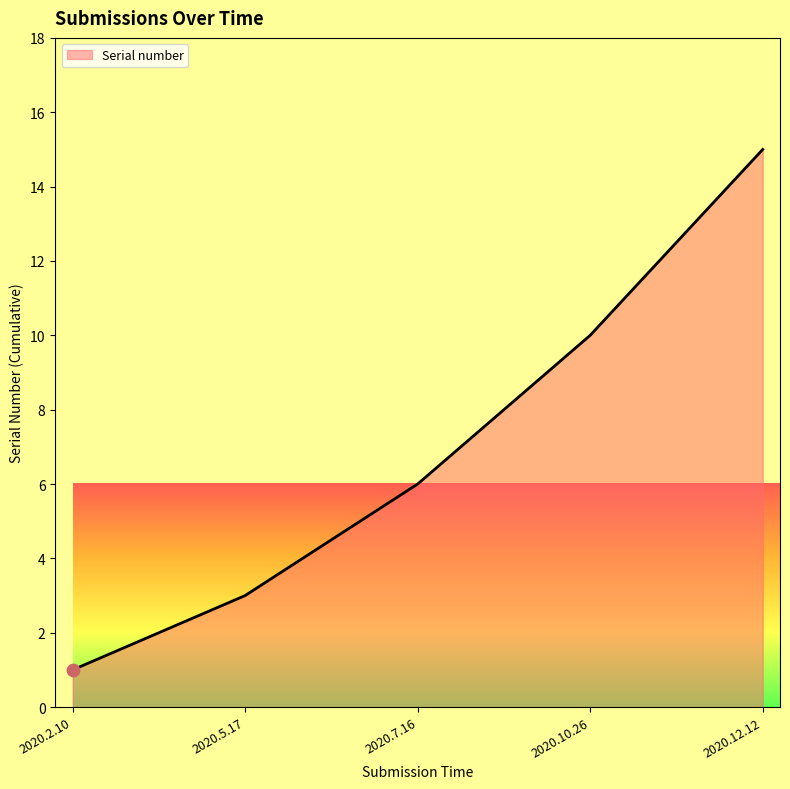

What is the ratio of the value at 2020.5.17 to the value at 2020.7.16?

0.5